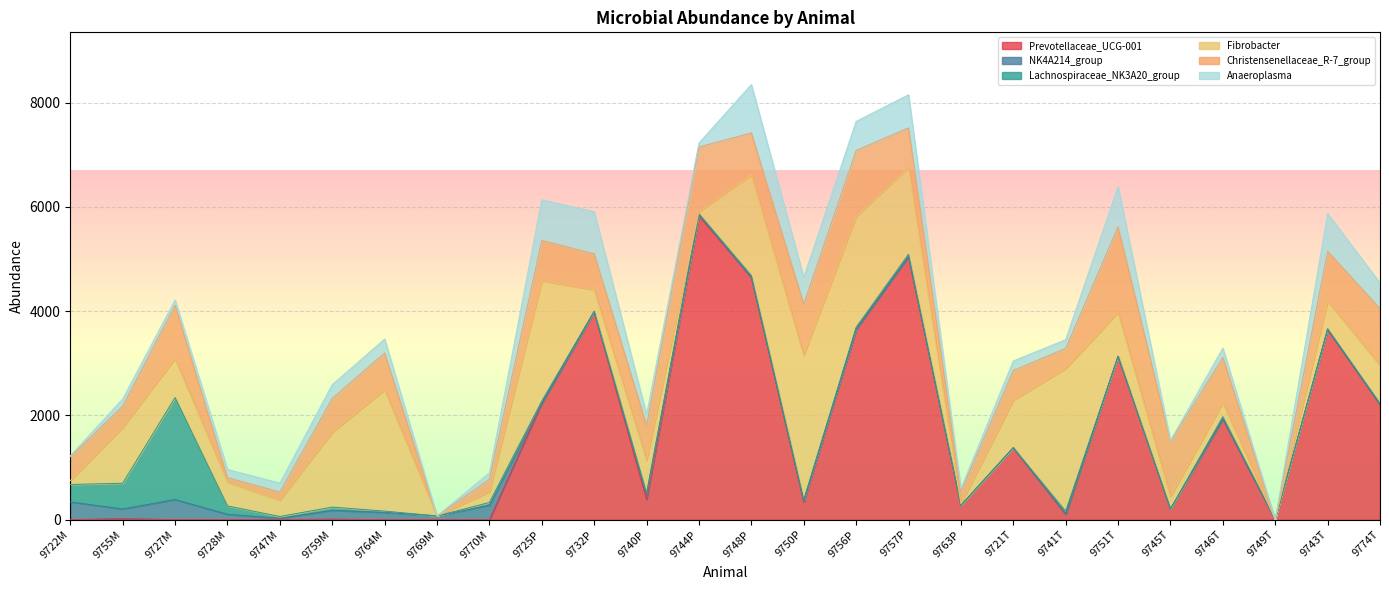

Read the Prevotellaceae_UCG-001 value at 9743T.

3649